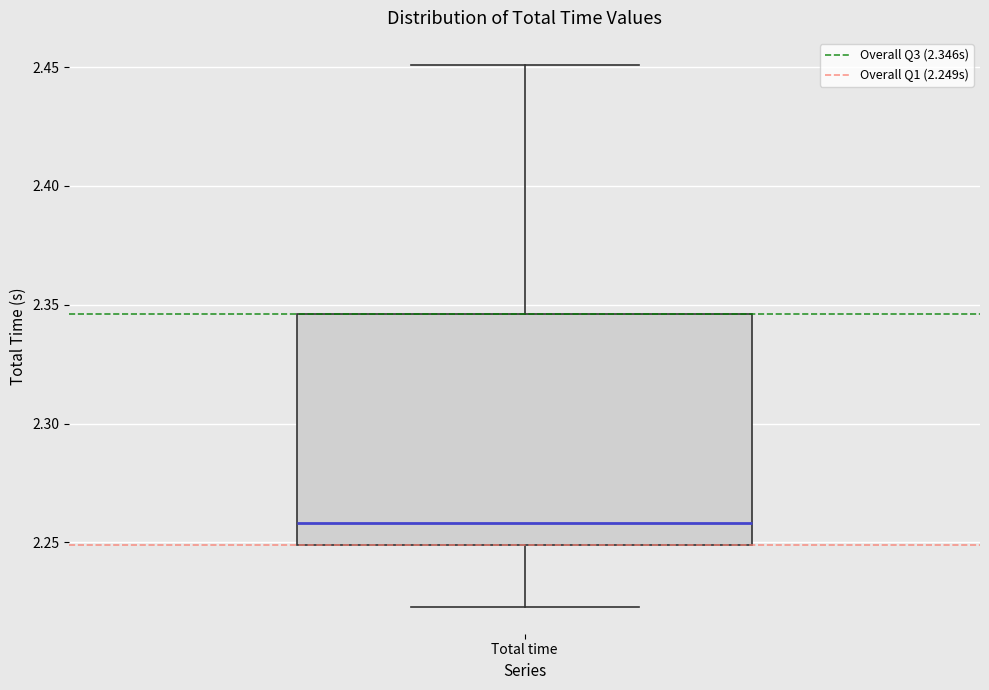

Read this box plot against the y-axis: the position of the median line, the range covered by the box, and the ends of both whiskers. The values are not printed on the chart, so give them approximately, as read against the axis.

median 2.260, box 2.250 to 2.345, whiskers 2.225 to 2.450